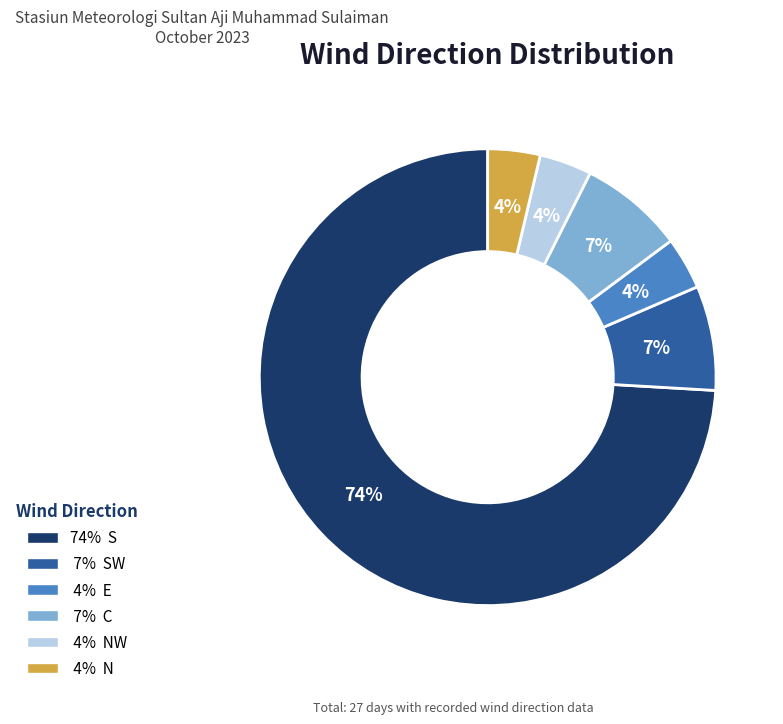

Is there a majority slice in this chart?

Yes